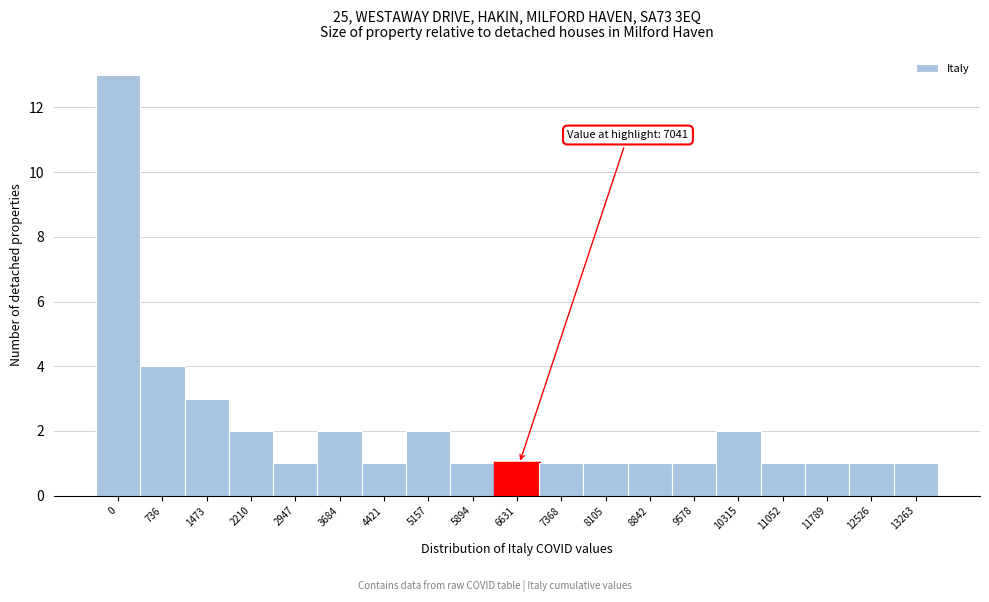

Reading left to right, extract all data points from this chart.

0=13	736=4	1473=3	2210=2	2947=1	3684=2	4421=1	5157=2	5894=1	6631=1	7368=1	8105=1	8842=1	9578=1	10315=2	11052=1	11789=1	12526=1	13263=1